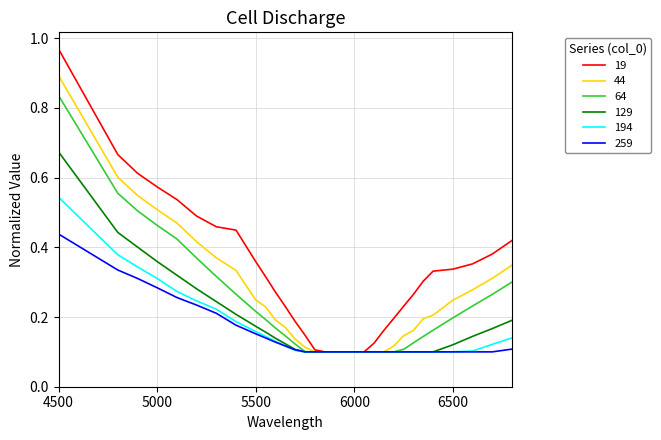

Which series has the widest spread of values?

19